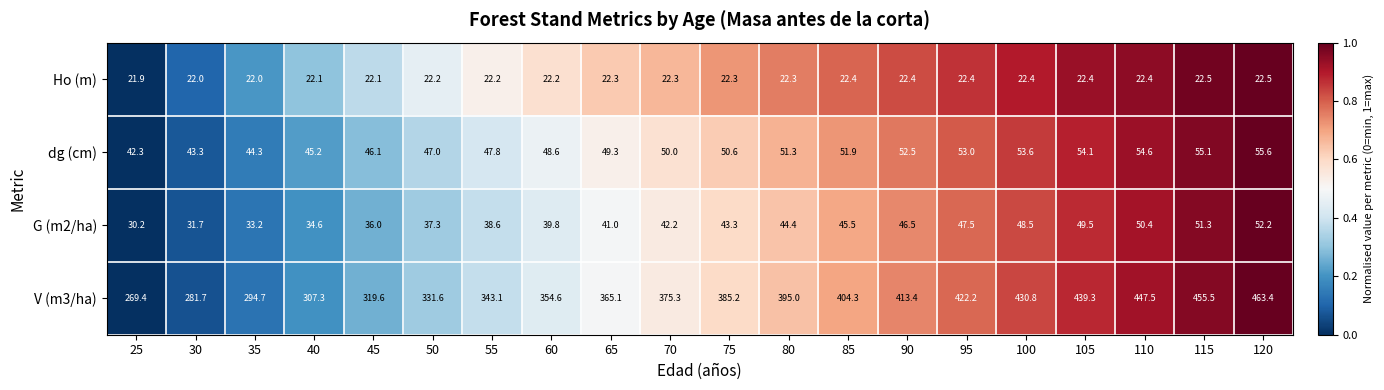

At 100, list the series in order from smallest to largest.

Ho (m), G (m2/ha), dg (cm), V (m3/ha)